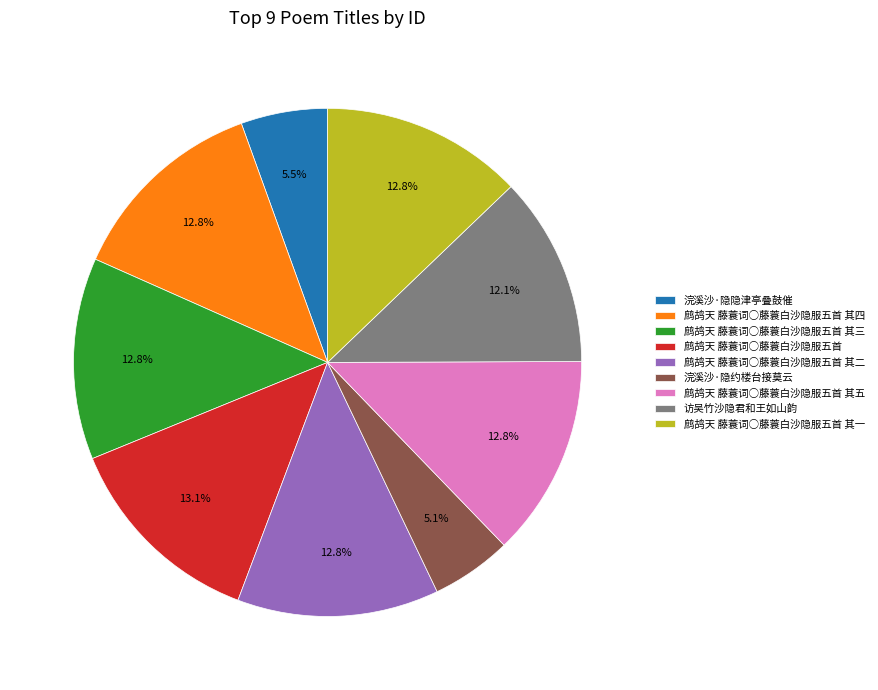

Approximately how many times larger is the value at 鹧鸪天 藤蓑词○藤蓑白沙隐服五首 其一 compared to 鹧鸪天 藤蓑词○藤蓑白沙隐服五首 其五?

1.0